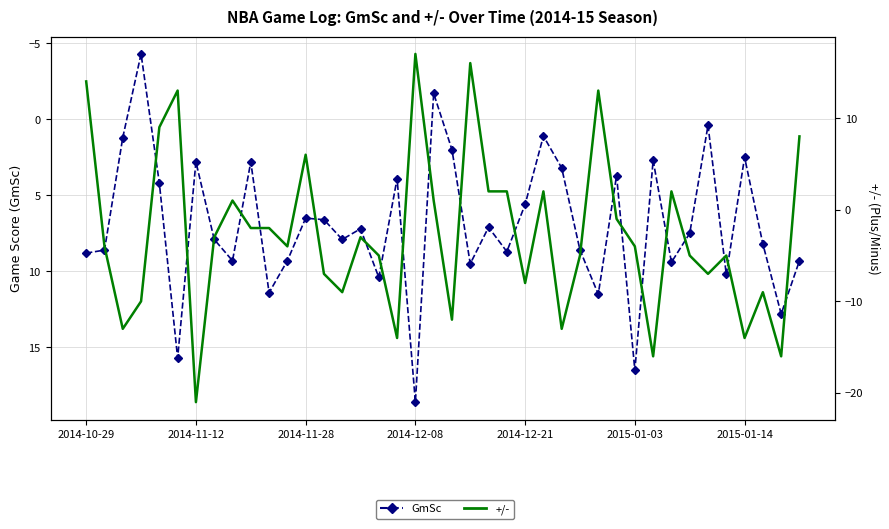

True or false: GmSc and +/- cross at least once.

True